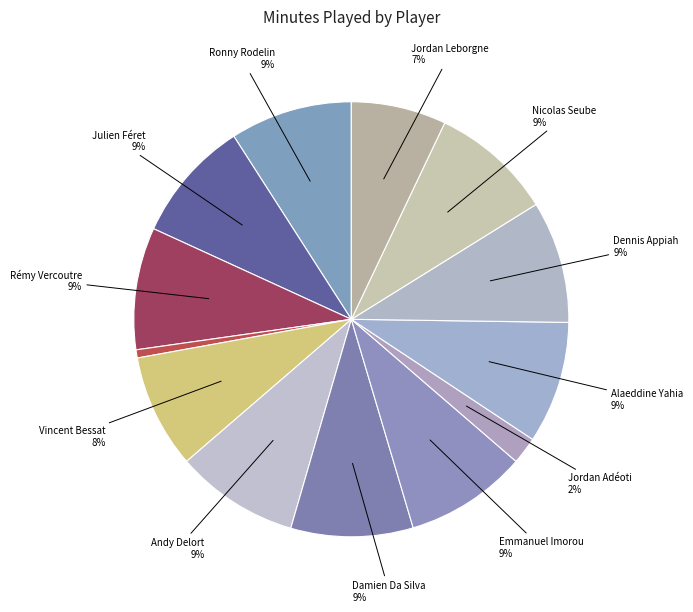

Count the number of slices in the pie.

13